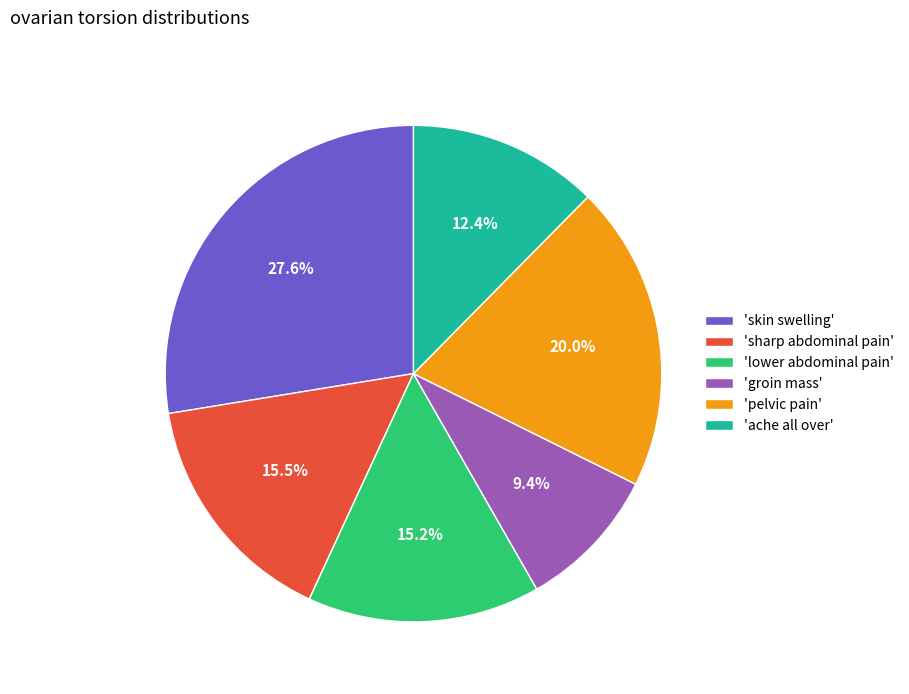

Which slice is the largest?

'skin swelling'